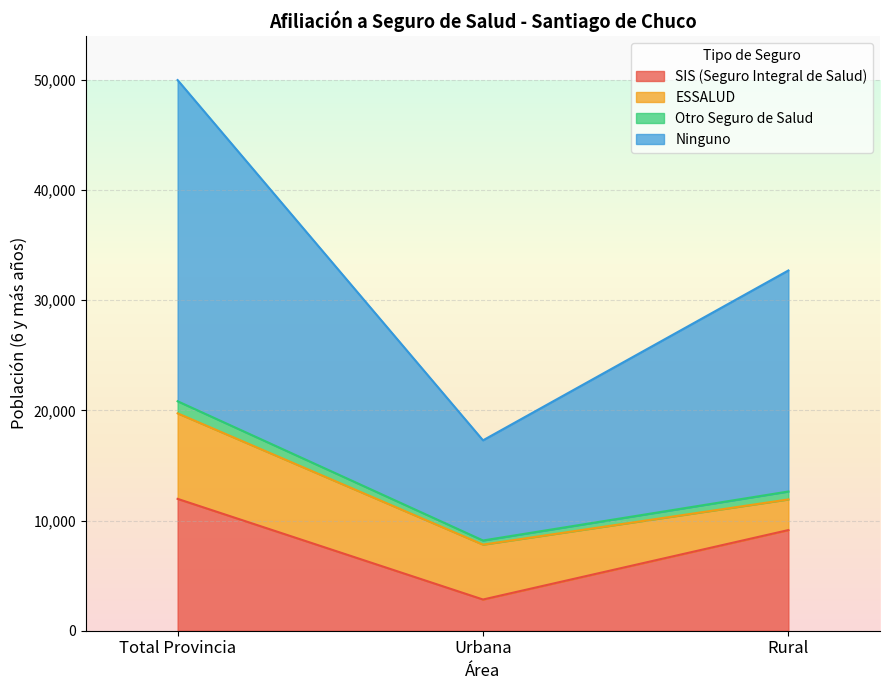

At which category is the sum across all series the highest?

Total Provincia